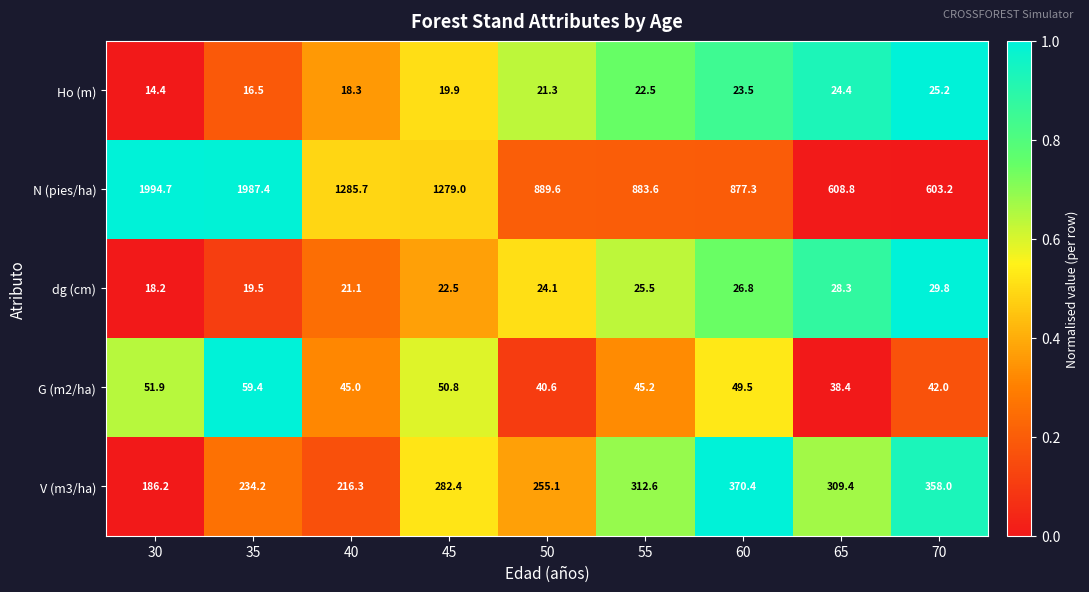

List the labels in order of Ho (m) value, largest first.

70, 65, 60, 55, 50, 45, 40, 35, 30